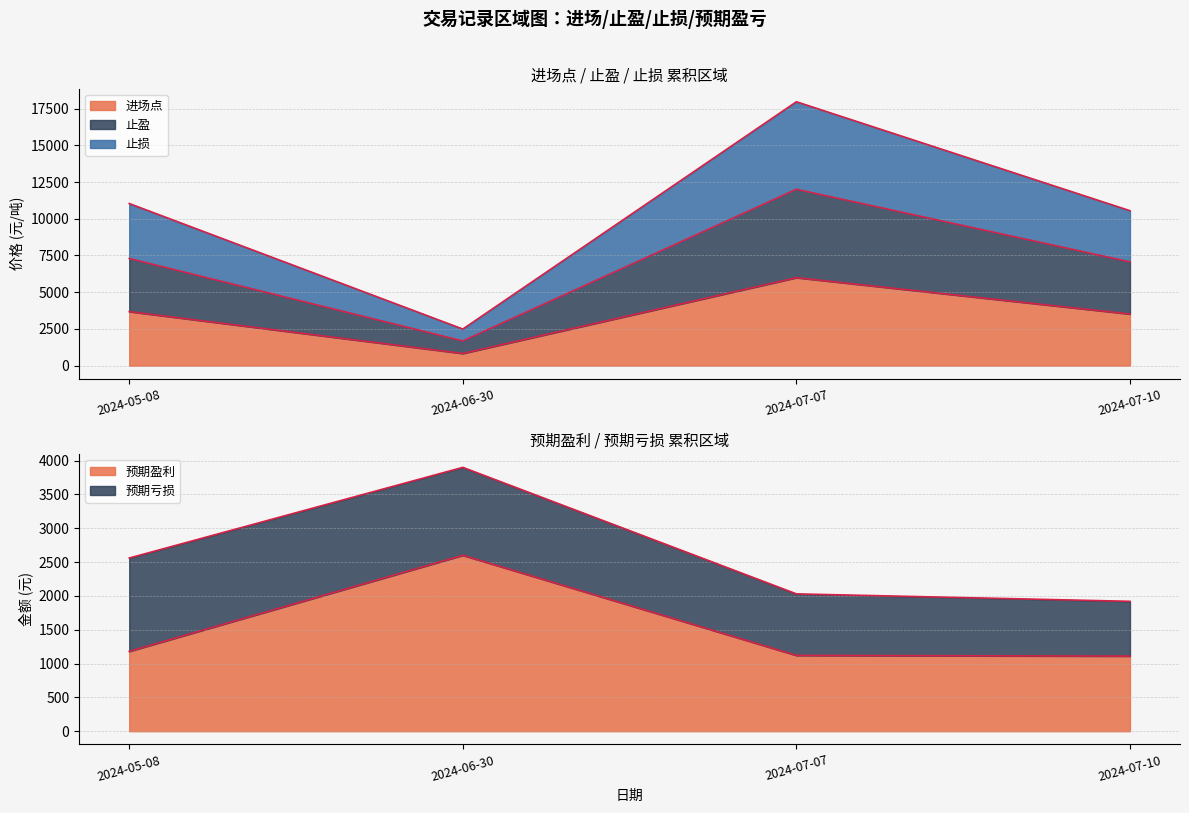

Does the chart have visible grid lines?

Yes